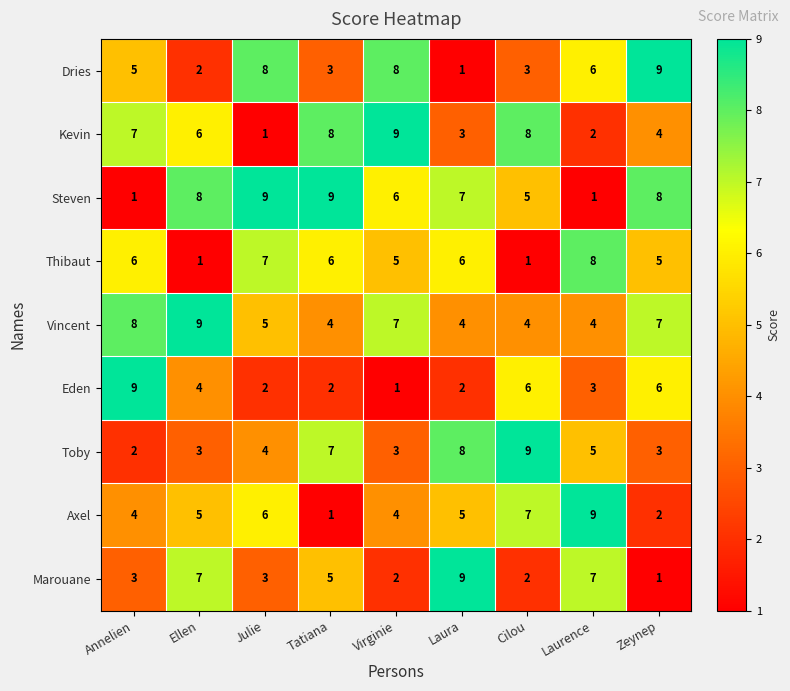

Is the value of Marouane at Tatiana greater than the value of Eden at Cilou?

No